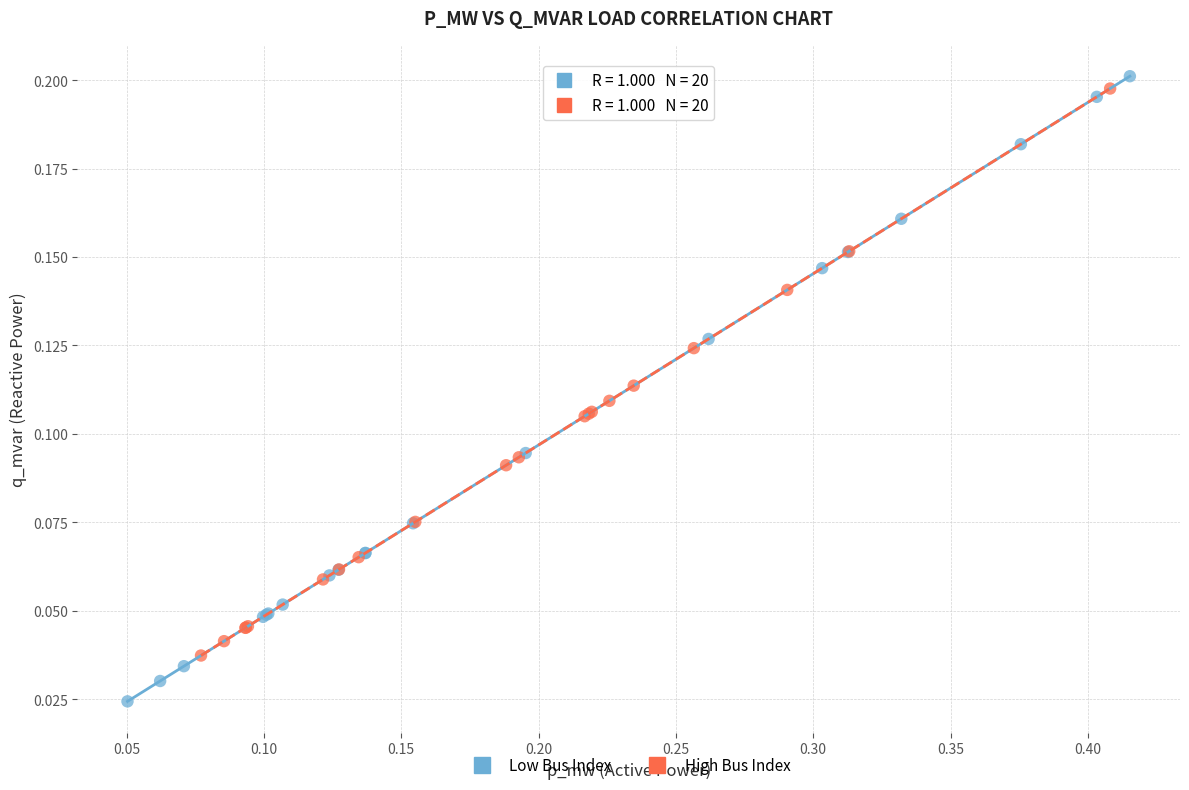

What are all the series names shown in the legend?

Low Bus Index, High Bus Index